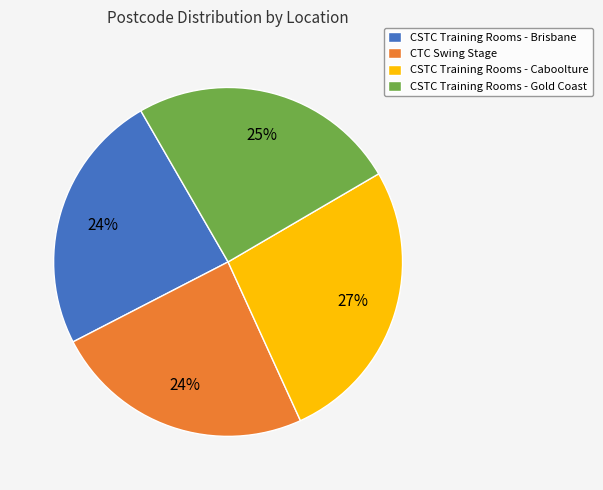

What percentage is the CSTC Training Rooms - Gold Coast slice, to the nearest percent?

25%